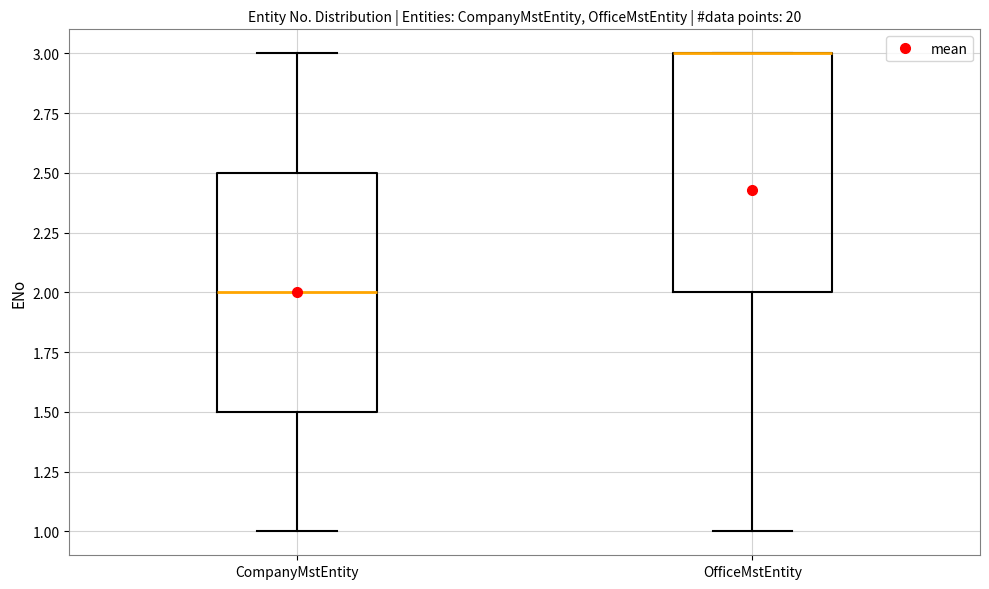

Reading left to right, transcribe this box plot: for each box, give where its median line is, the range the box spans, and where its two whiskers end, as read against the y-axis. The values are not printed on the chart, so give them approximately, as read against the axis.

CompanyMstEntity: median 2.0, box 1.5 to 2.5, whiskers 1.0 to 3.0
OfficeMstEntity: median 3.0 (drawn on the box's upper edge), box 2.0 to 3.0, whiskers 1.0 to 3.0